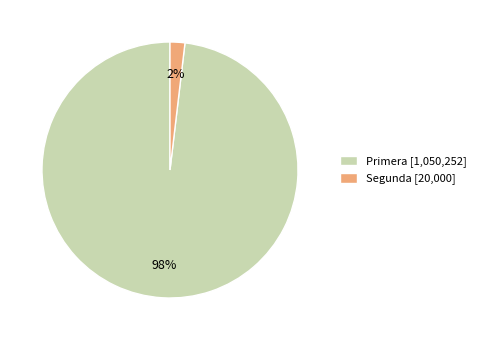

Which has a higher value, Primera [1,050,252] or Segunda [20,000]?

Primera [1,050,252]